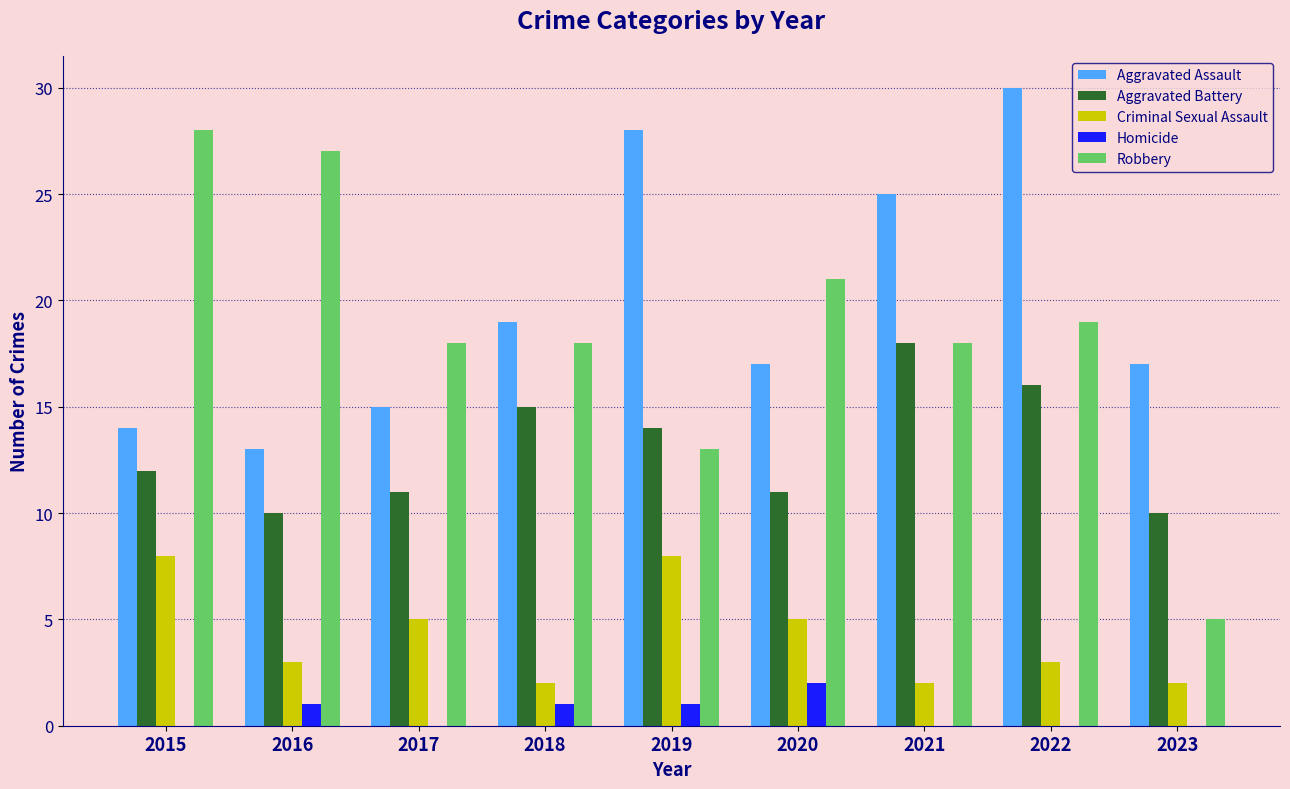

Which series has the largest range (max minus min)?

Robbery